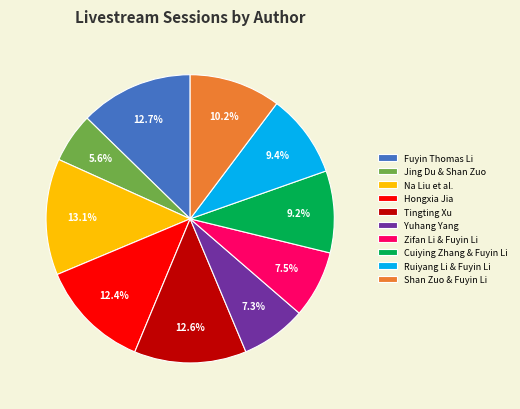

Is there a majority slice in this chart?

No